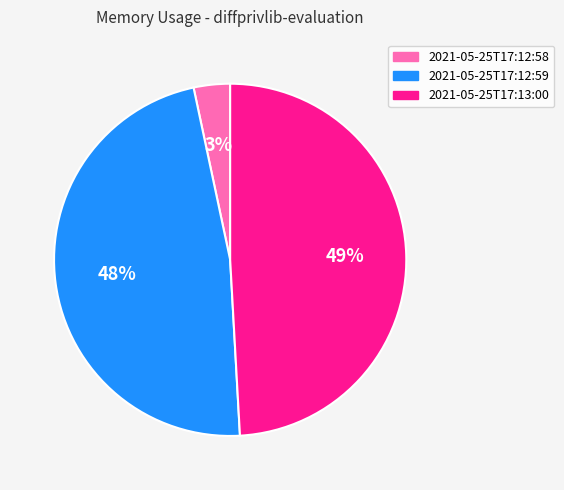

What is the ratio of the value at 2021-05-25T17:12:59 to the value at 2021-05-25T17:13:00?

1.0